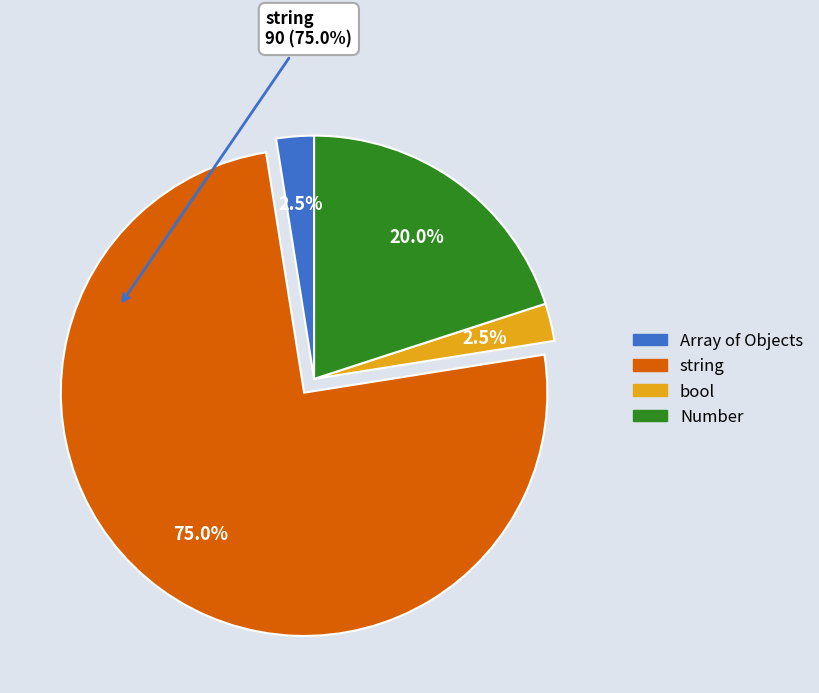

Does any single category account for the majority?

Yes